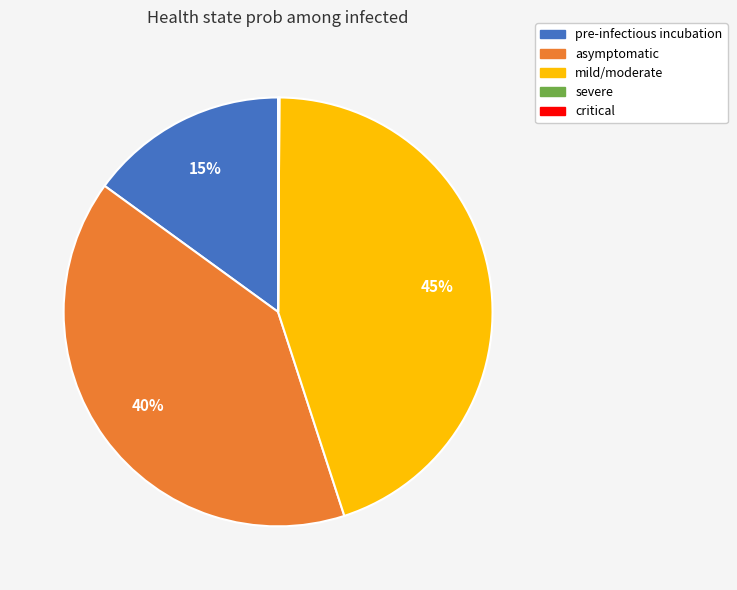

Which category has the biggest portion of the pie?

mild/moderate